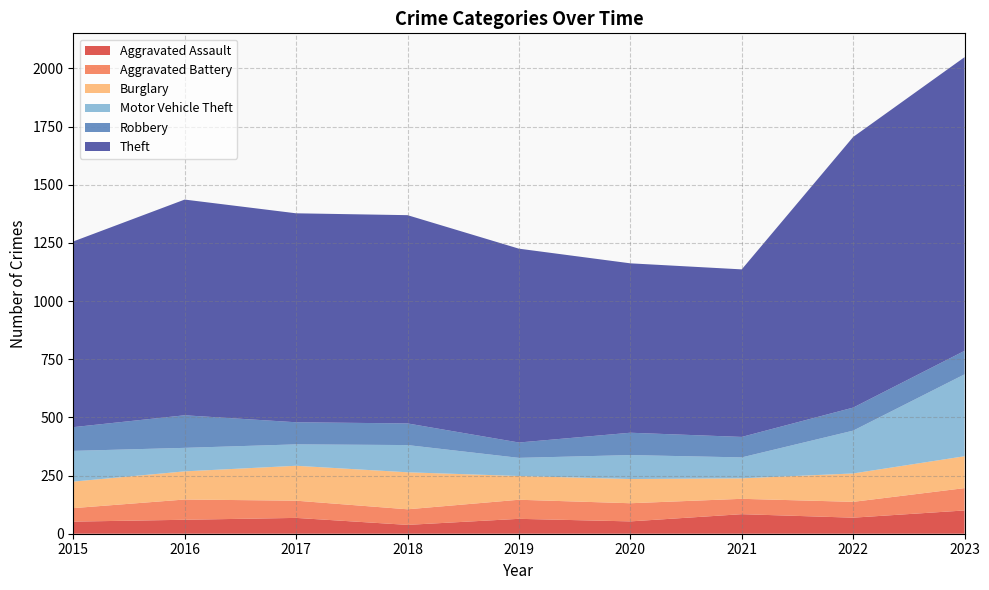

Reading left to right, transcribe all the data shown in this chart.

Aggravated Assault: 2015=52	2016=60	2017=68	2018=38	2019=64	2020=53	2021=84	2022=69	2023=100
Aggravated Battery: 2015=58	2016=87	2017=74	2018=67	2019=82	2020=78	2021=66	2022=68	2023=96
Burglary: 2015=114	2016=121	2017=150	2018=159	2019=102	2020=104	2021=88	2022=122	2023=137
Motor Vehicle Theft: 2015=132	2016=101	2017=92	2018=117	2019=78	2020=103	2021=90	2022=184	2023=352
Robbery: 2015=102	2016=140	2017=95	2018=93	2019=66	2020=96	2021=88	2022=99	2023=101
Theft: 2015=798	2016=927	2017=898	2018=895	2019=833	2020=728	2021=720	2022=1163	2023=1262